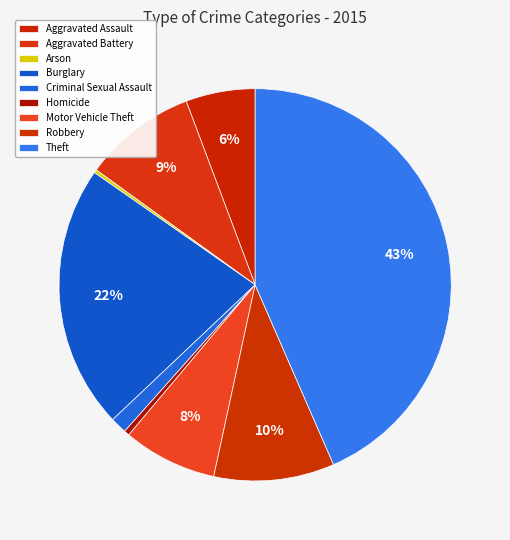

Is Theft the majority of the pie?

No